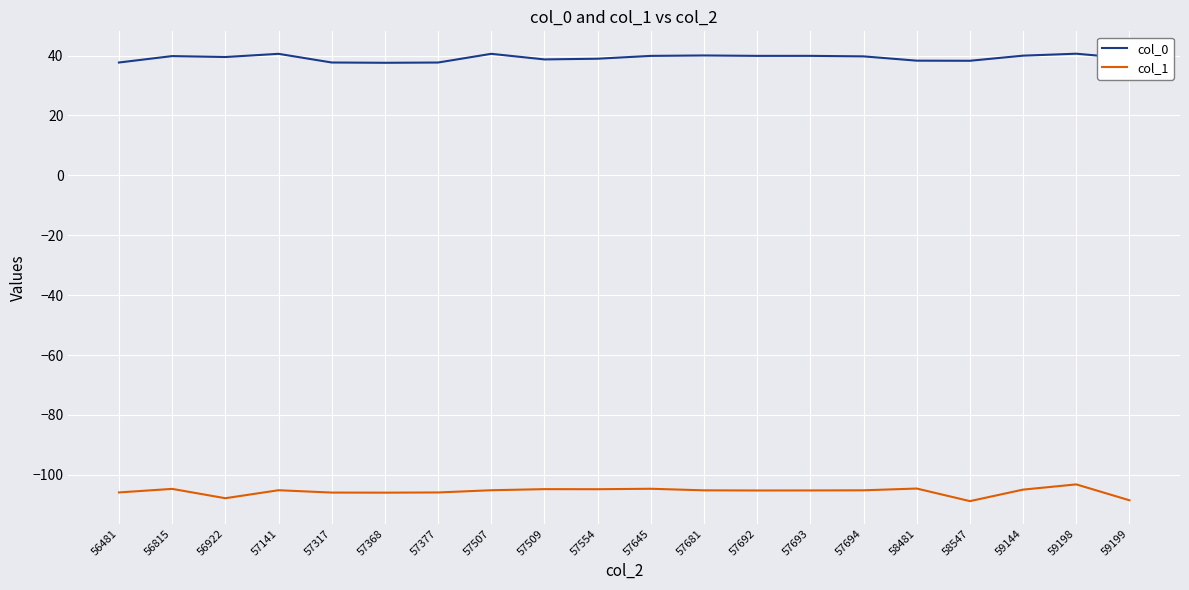

What is the greatest value displayed?

40.6